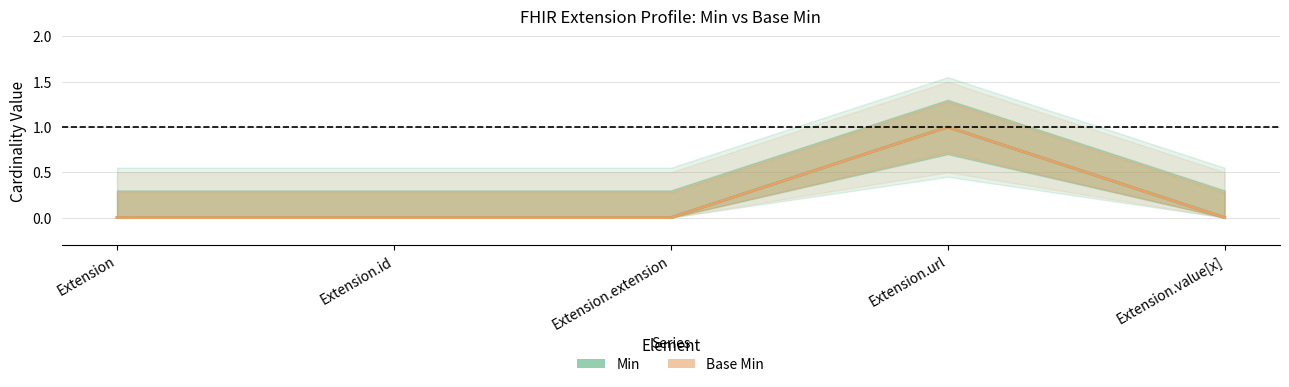

How many lines are shown in the chart?

2